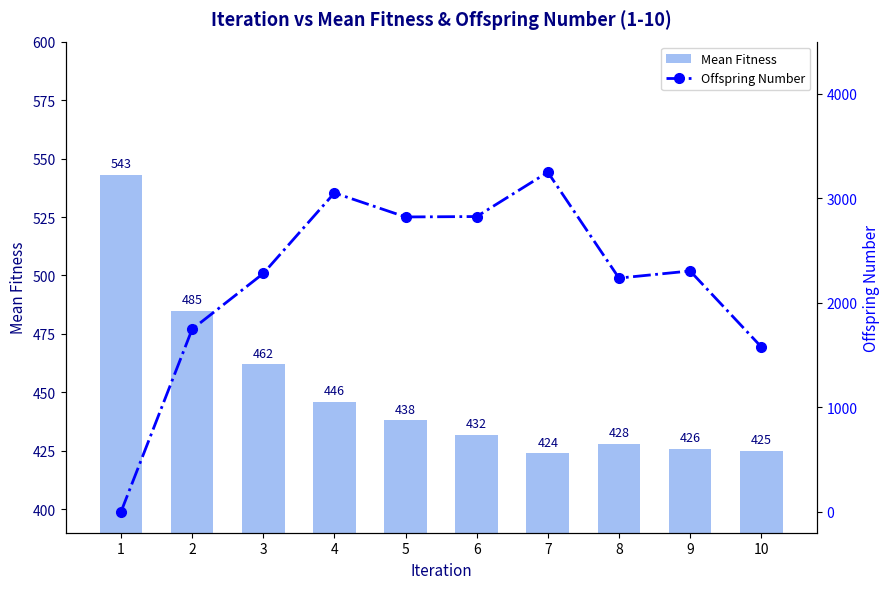

What is the value of the Offspring Number bar at the 10th from the left?

1579